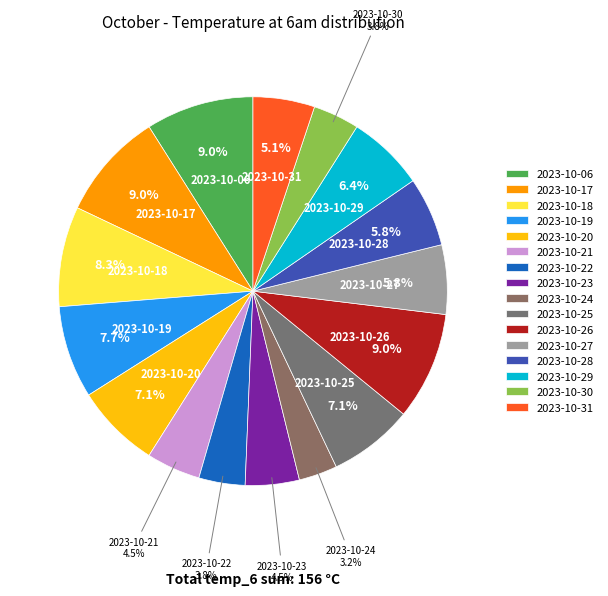

What is the ratio of the value at 2023-10-25 to the value at 2023-10-28?

1.2